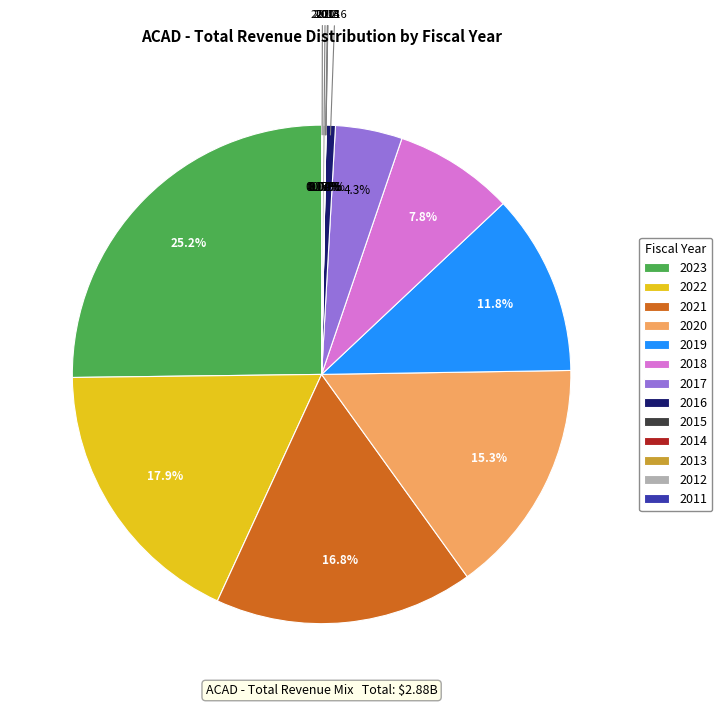

Is there a majority slice in this chart?

No